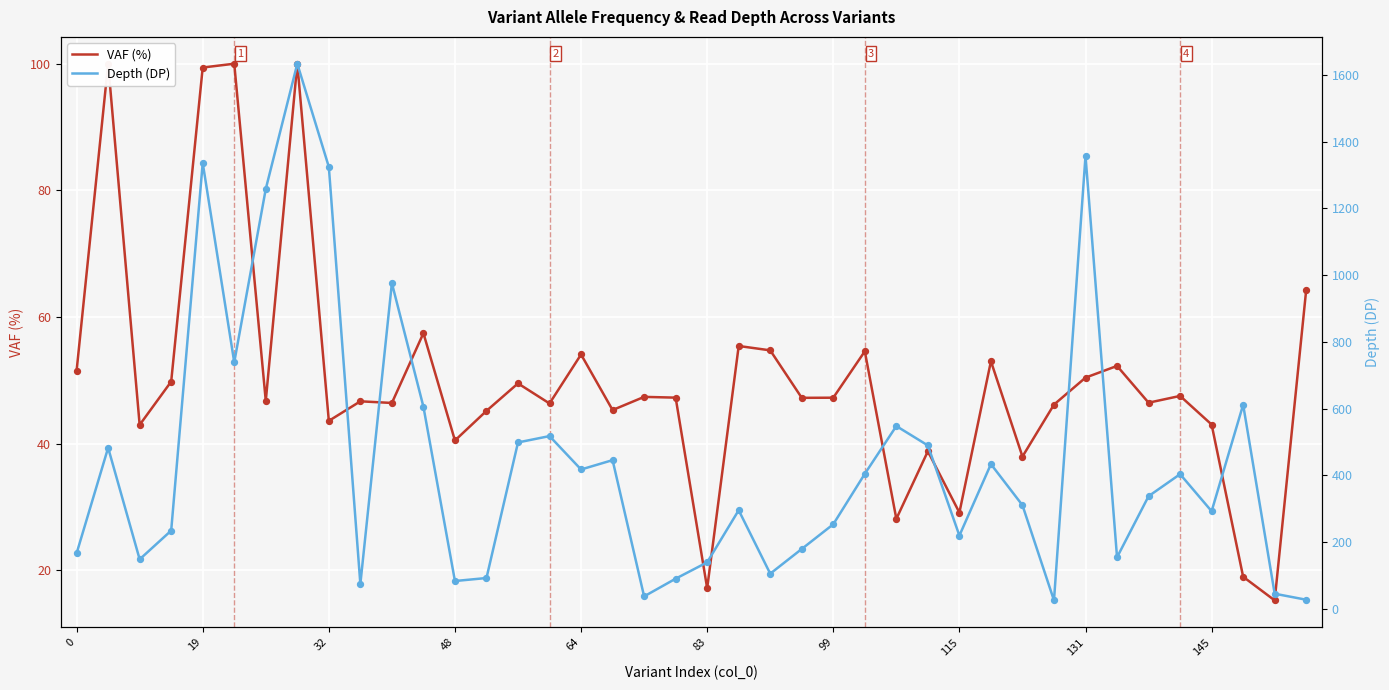

Which series reaches the minimum Y coordinate?

VAF (%)